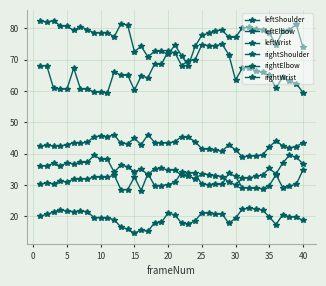

How many lines are shown in the chart?

6